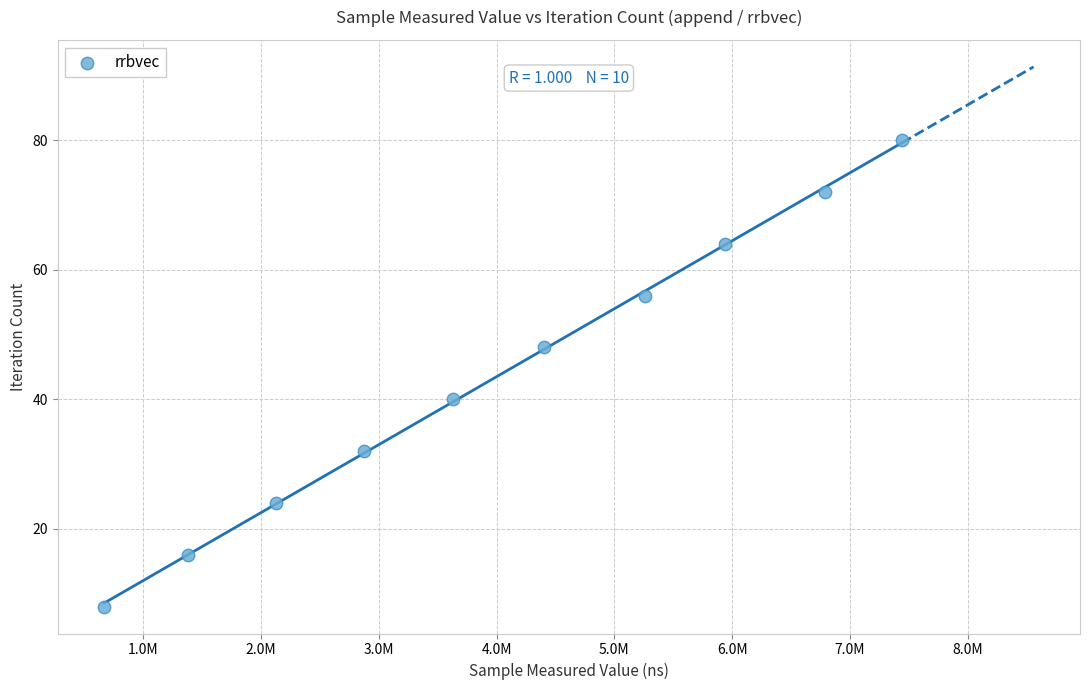

What is the range of X values (max minus min)?

6771855